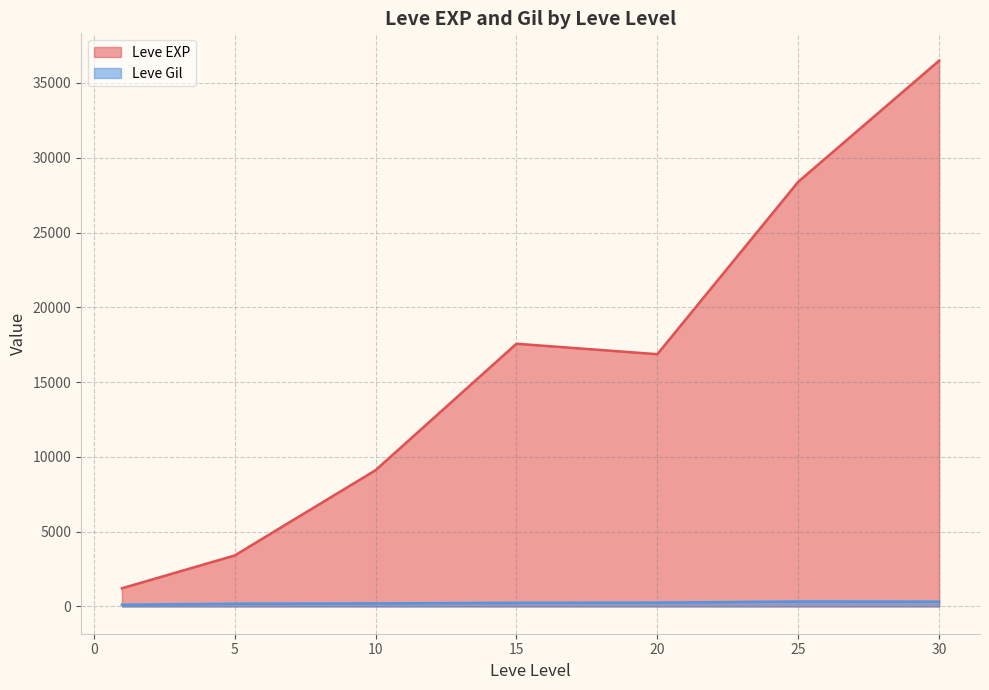

Does the chart display data point markers on the line(s)?

No